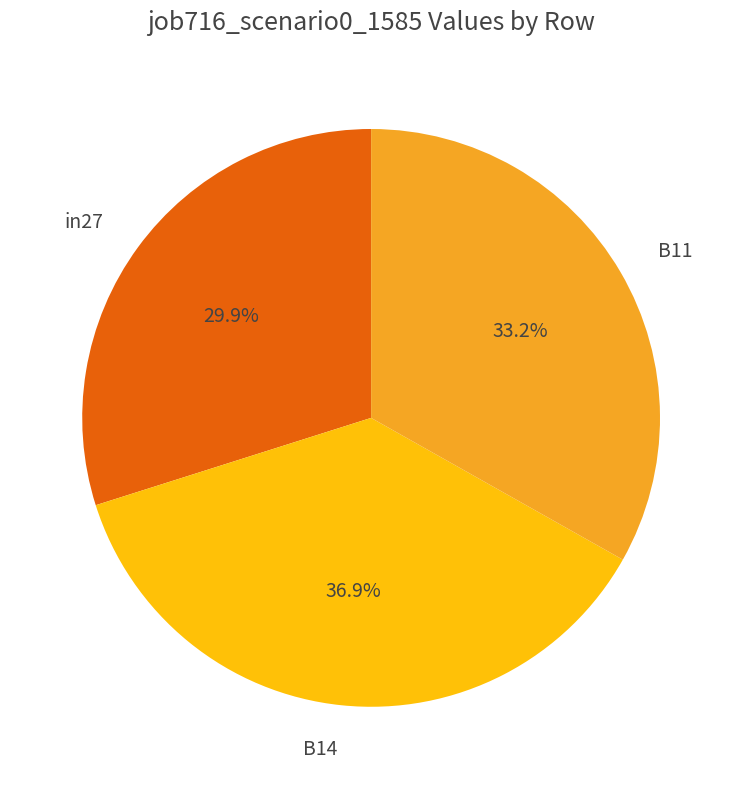

To the nearest percent, what portion does in27 represent?

30%